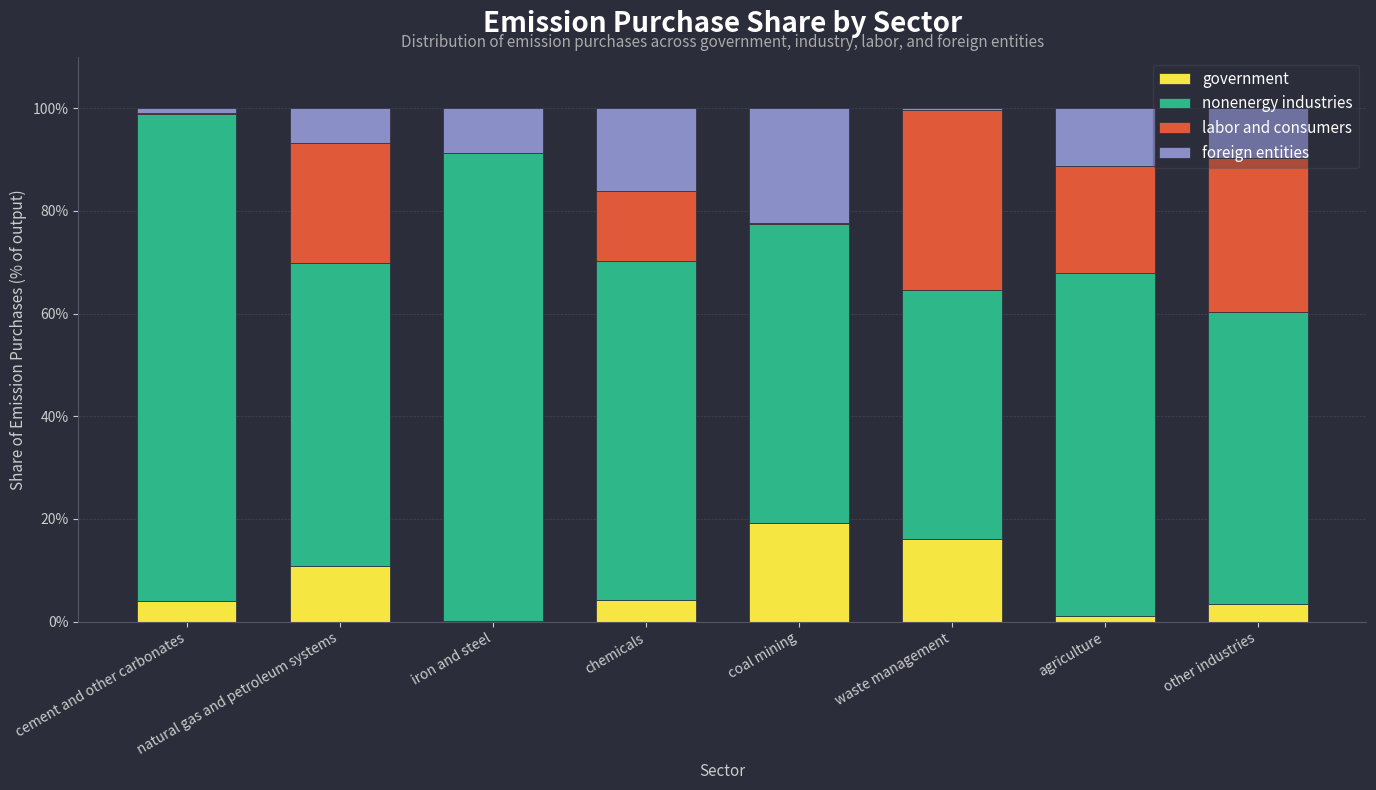

What are all the series names shown in the legend?

government, nonenergy industries, labor and consumers, foreign entities